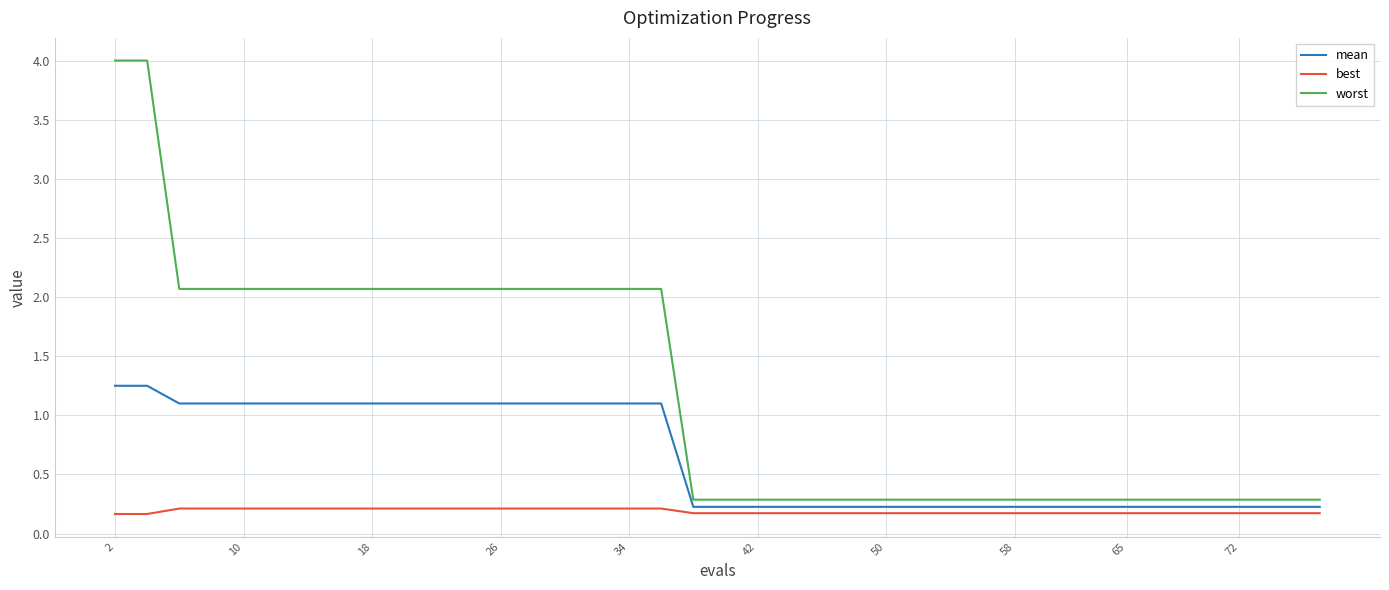

True or false: best and worst intersect in this chart.

False